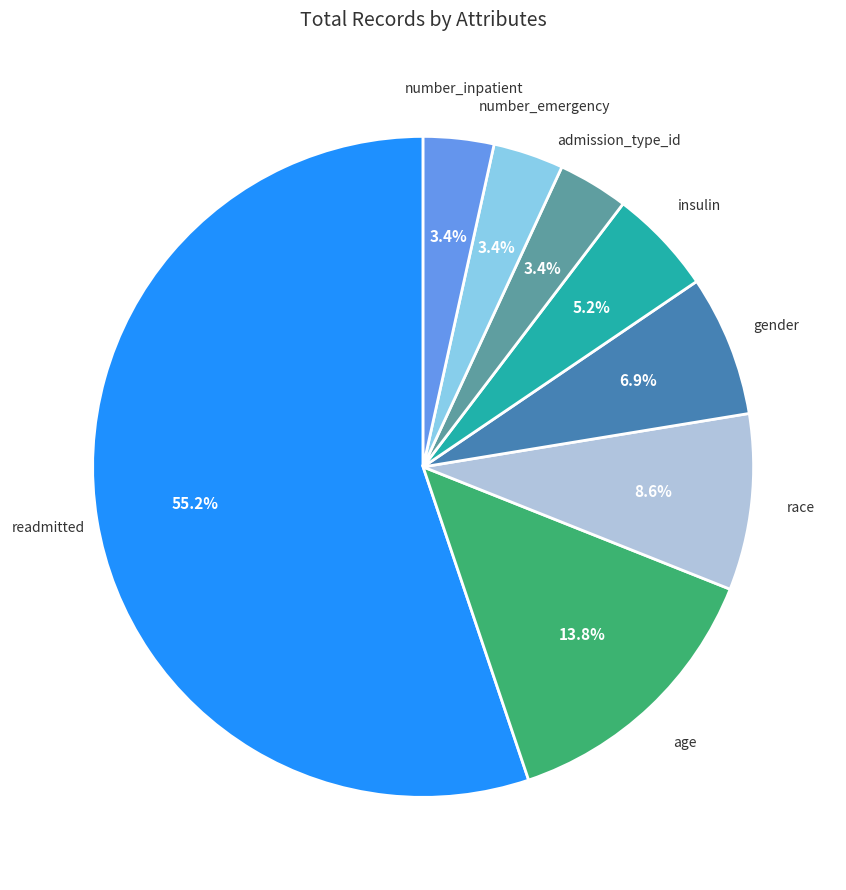

Which category has the biggest portion of the pie?

readmitted